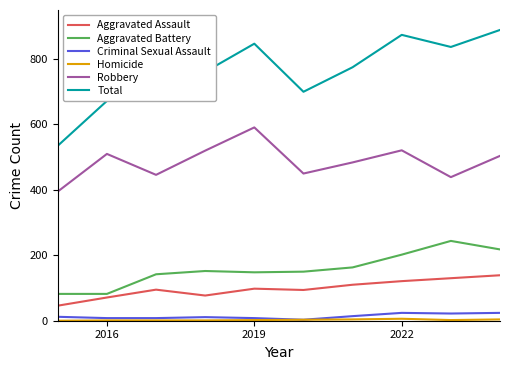

Which series has the widest spread of values?

Total